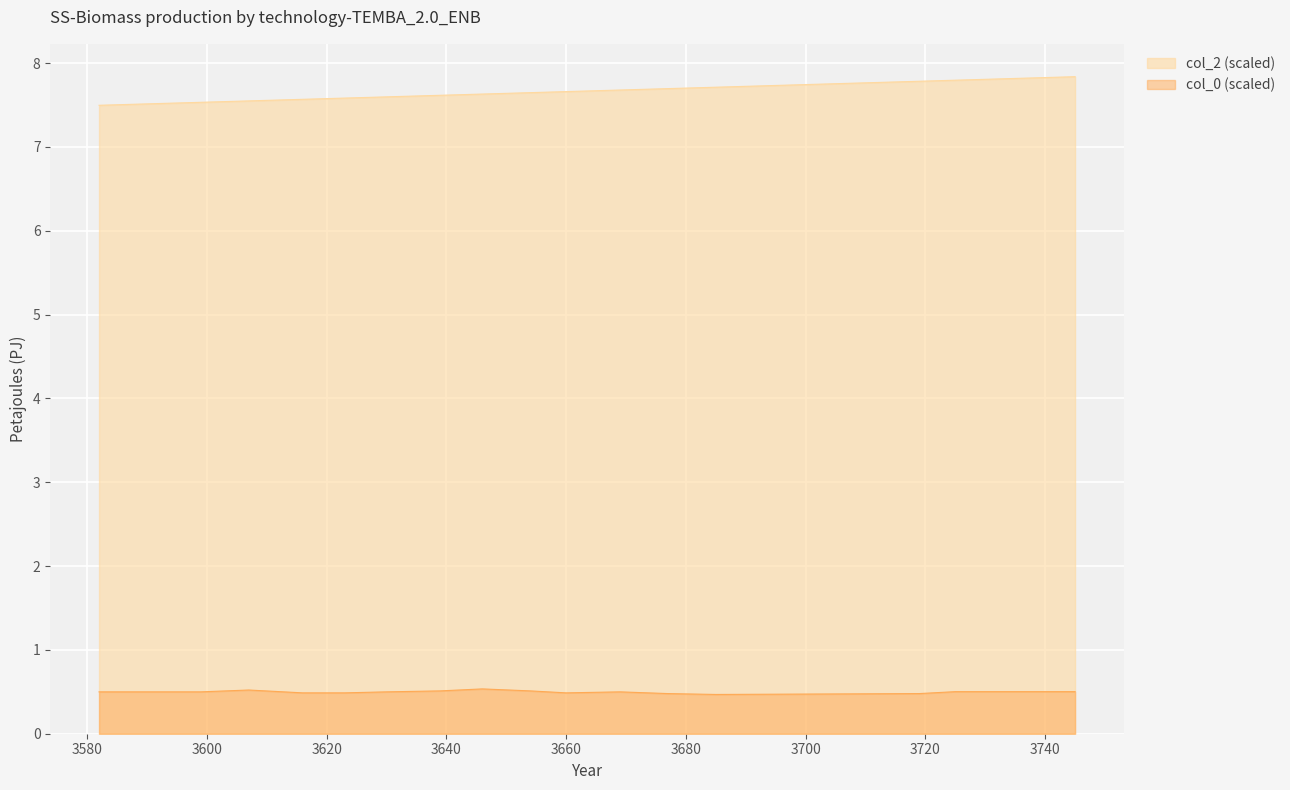

Reading left to right, extract all data points from this chart.

col_2: 3745=7.8	3739=7.8	3738=7.8	3734=7.8	3730=7.8	3725=7.8	3719=7.8	3685=7.7	3677=7.7	3669=7.7	3660=7.7	3654=7.6	3646=7.6	3639=7.6	3630=7.6	3623=7.6	3616=7.6	3607=7.5	3599=7.5	3582=7.5
col_0: 3745=0.5	3739=0.5	3738=0.5	3734=0.5	3730=0.5	3725=0.5	3719=0.5	3685=0.5	3677=0.5	3669=0.5	3660=0.5	3654=0.5	3646=0.5	3639=0.5	3630=0.5	3623=0.5	3616=0.5	3607=0.5	3599=0.5	3582=0.5